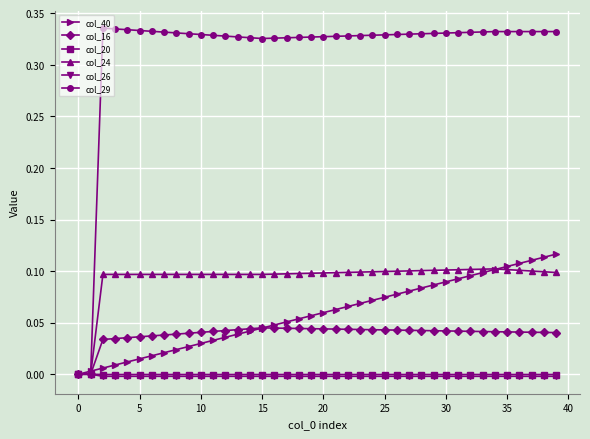

Does the chart have visible grid lines?

Yes